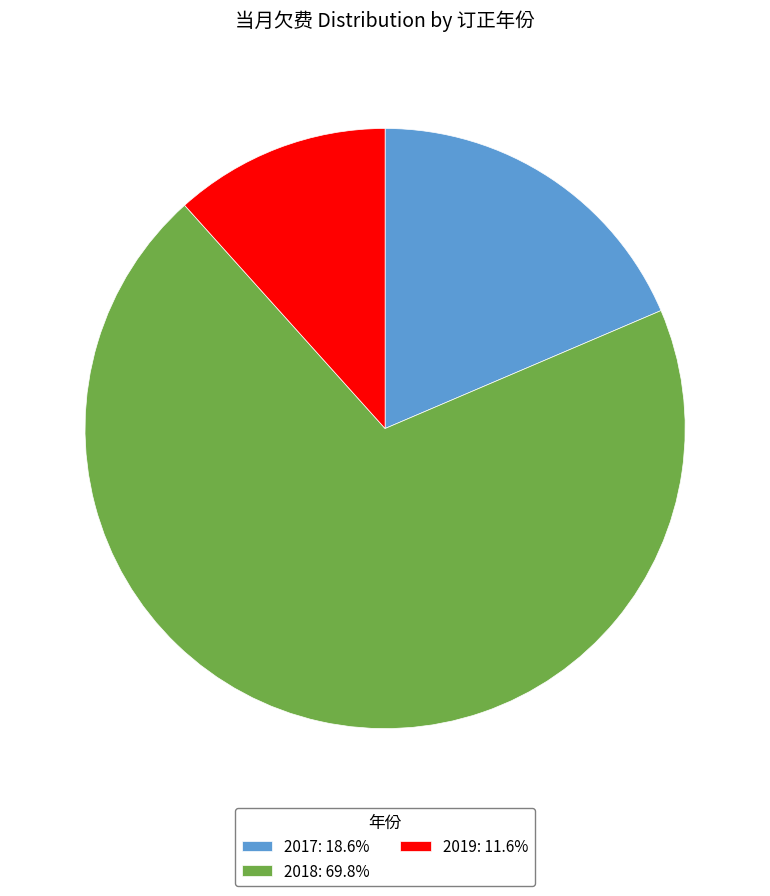

Do 2017: 18.6% and 2019: 11.6% together represent more than half of the pie?

No